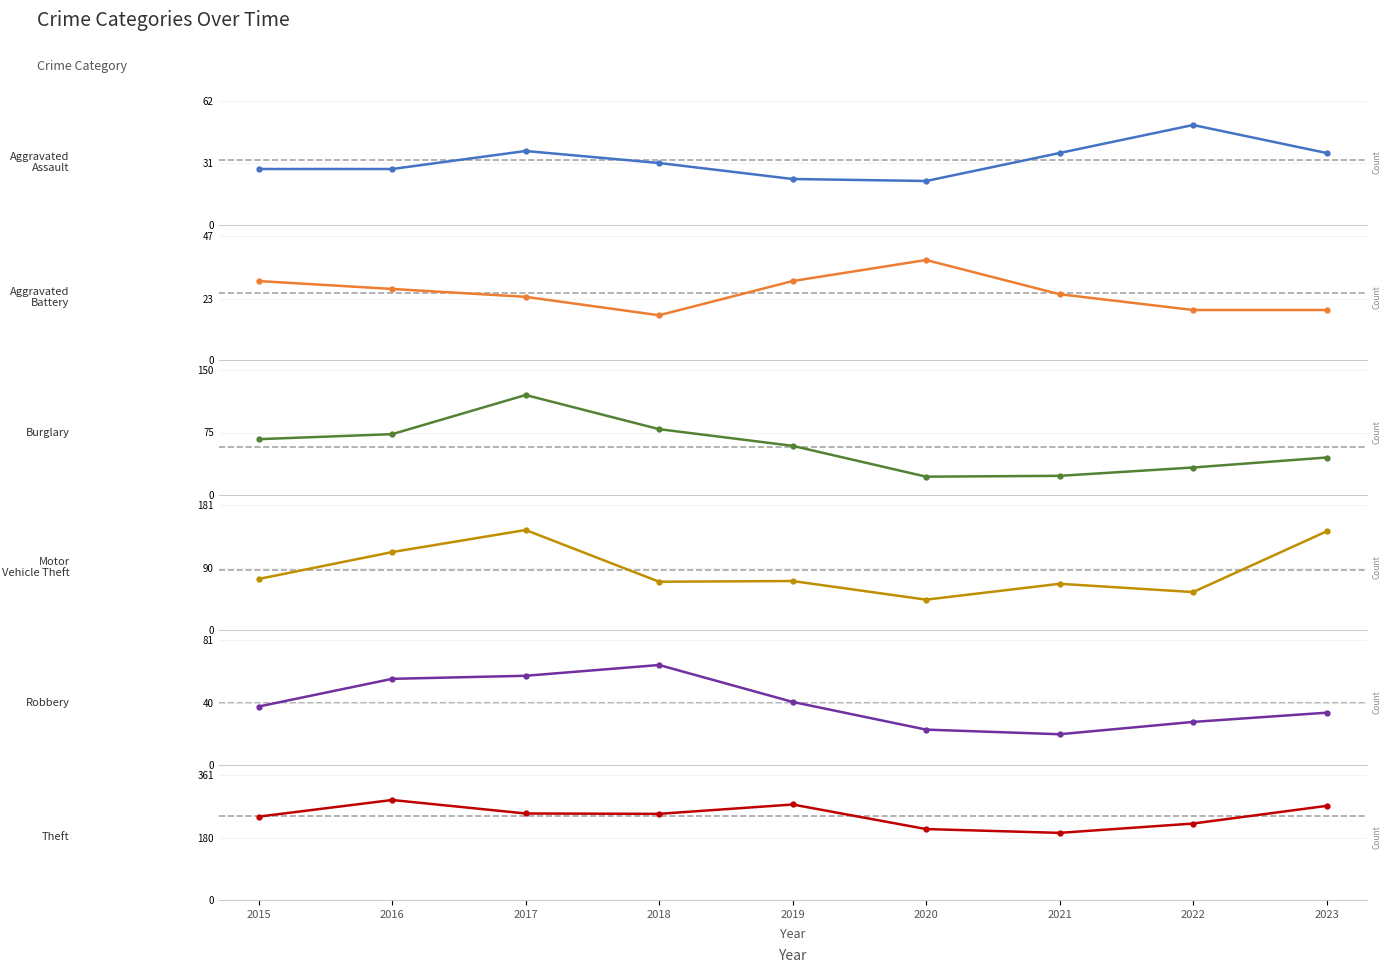

List the series in order of their peak value, lowest first.

Aggravated Battery, Aggravated Assault, Robbery, Burglary, Motor Vehicle Theft, Theft